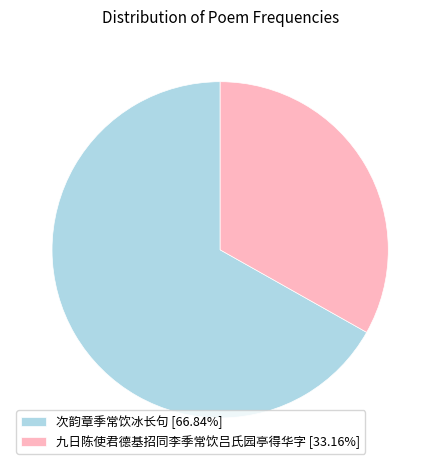

Is the sum of 九日陈使君德基招同李季常饮吕氏园亭得华字 and 次韵章季常饮冰长句 greater than half?

Yes